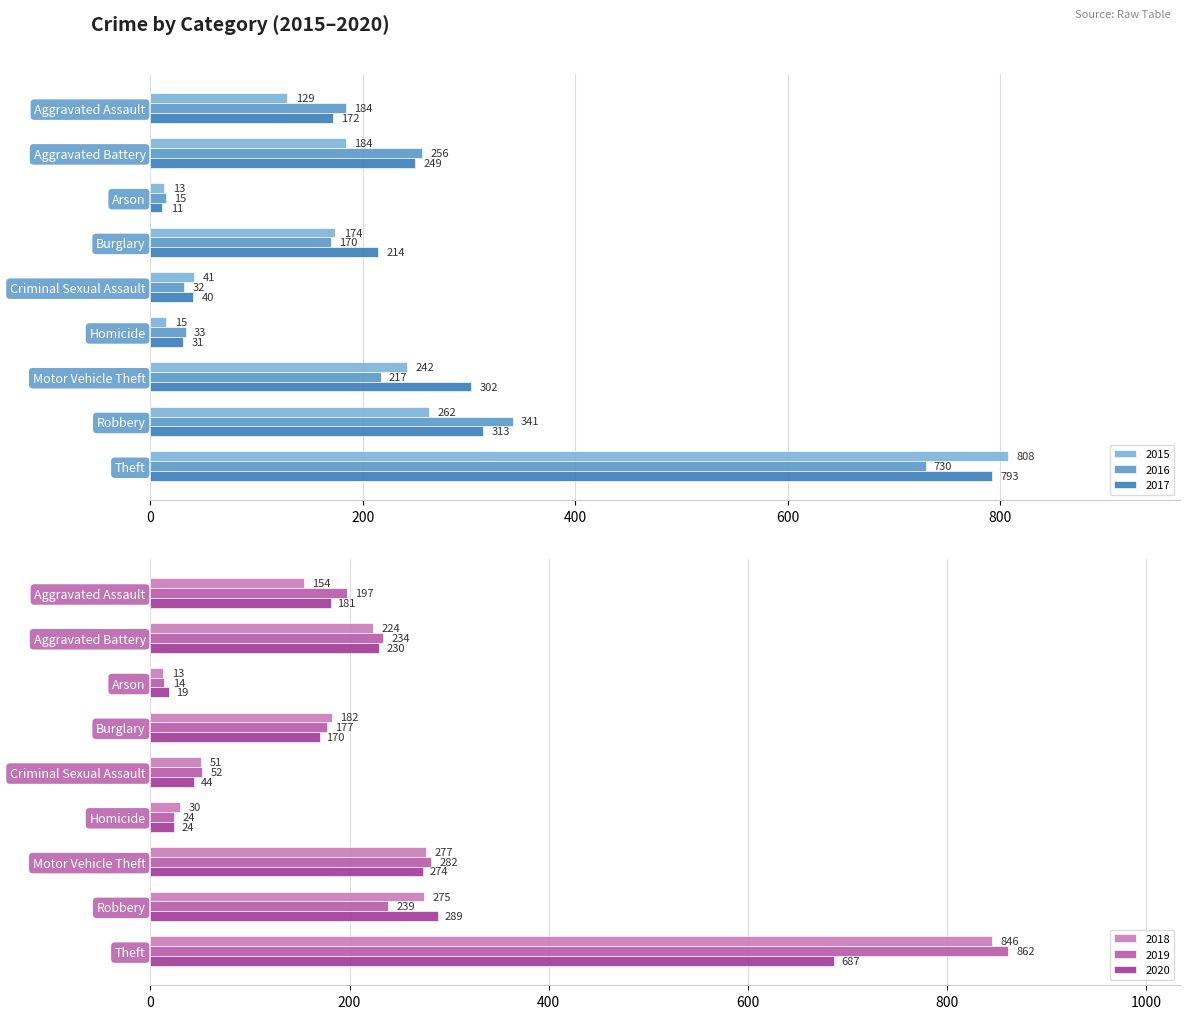

At Aggravated Battery, list the series in order from smallest to largest.

2015, 2018, 2020, 2019, 2017, 2016